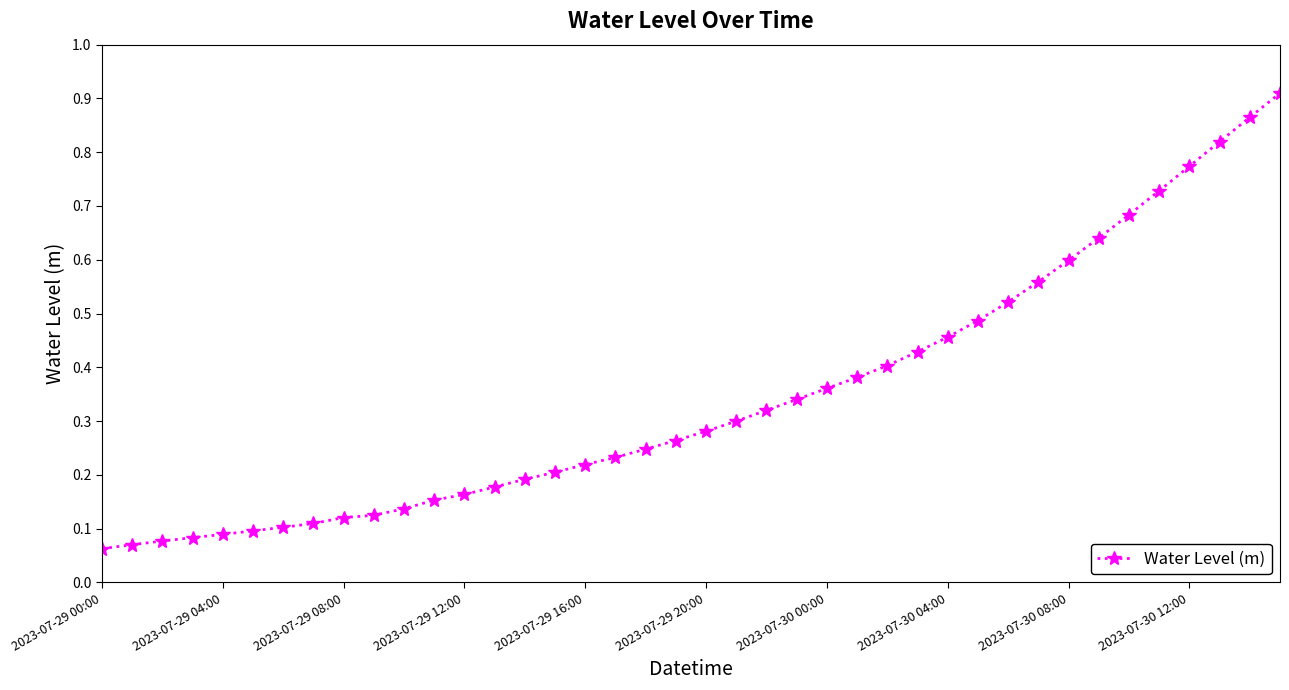

The value at 2023-07-29 20:00 is 0.1. True or false?

False